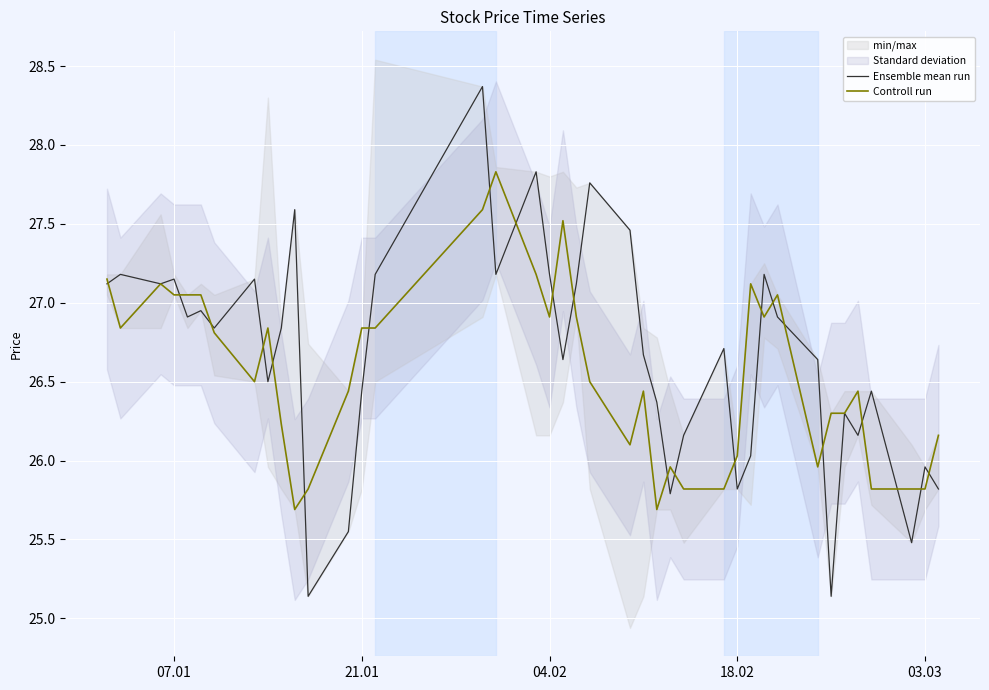

Reading left to right, list all the values displayed in this chart.

Ensemble mean run: 27.1	27.2	27.1	27.1	26.9	26.9	26.8	27.1	26.5	26.8	27.6	25.1	25.6	26.4	27.2	28.4	27.2	27.8	27.2	26.6	27.1	27.8	27.5	26.7	26.4	25.8	26.2	26.7	25.8	26.0	27.2	26.9	26.6	25.1	26.3	26.2	26.4	25.5	26.0	25.8
Controll run: 27.1	26.8	27.1	27.1	27.1	27.1	26.8	26.5	26.8	26.2	25.7	25.8	26.4	26.8	26.8	27.6	27.8	27.2	26.9	27.5	26.9	26.5	26.1	26.4	25.7	26.0	25.8	25.8	26.0	27.1	26.9	27.1	26.0	26.3	26.3	26.4	25.8	25.8	25.8	26.2